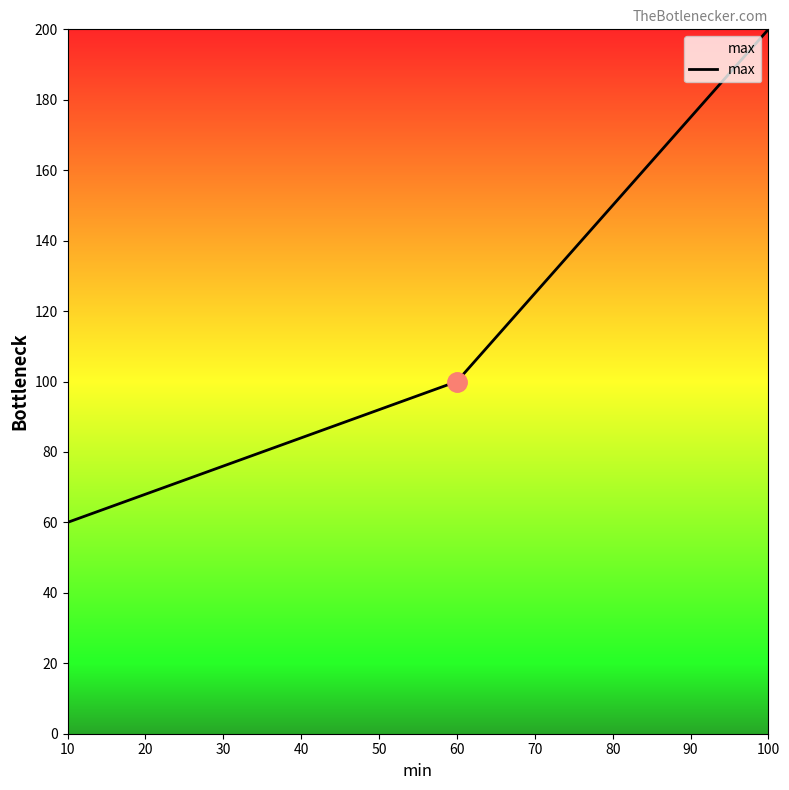

List the labels in order of value, smallest first.

10, 60, 100